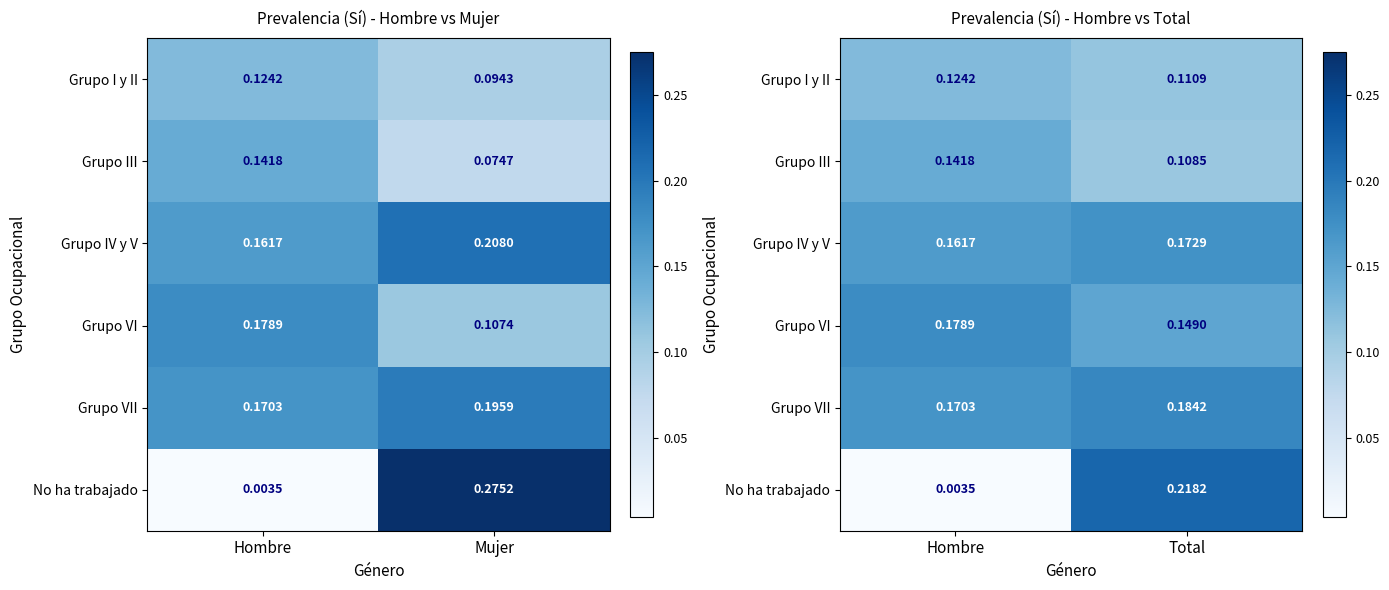

At how many categories does at least one series exceed 0?

2